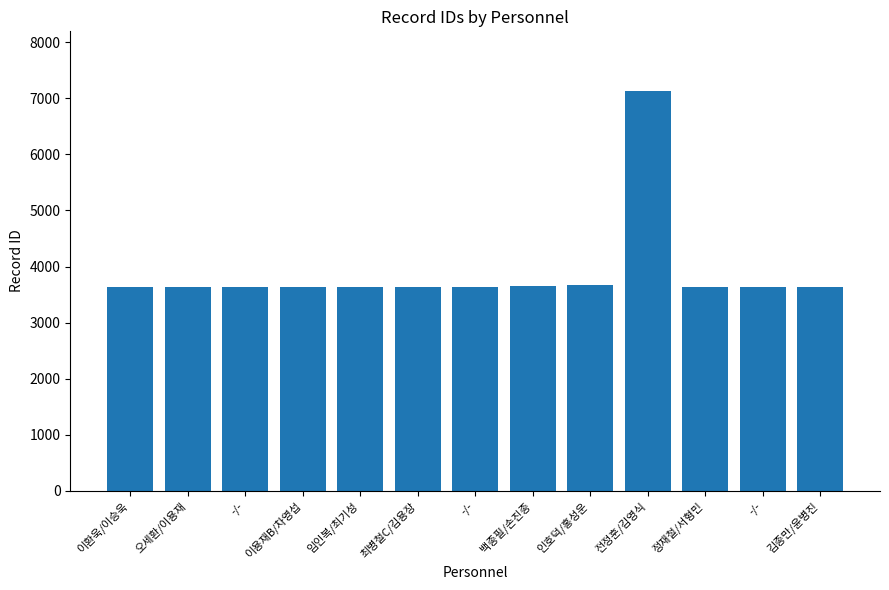

List the labels in order of value, largest first.

전정훈/김영식, 인호덕/홍성운, 백종필/손진종, -/-, 최병철C/김용장, 임인복/최기성, 이용재B/차영섭, -/-, 오세환/이용재, 이환욱/이승욱, 김종만/윤병진, -/-, 정재철/서형민